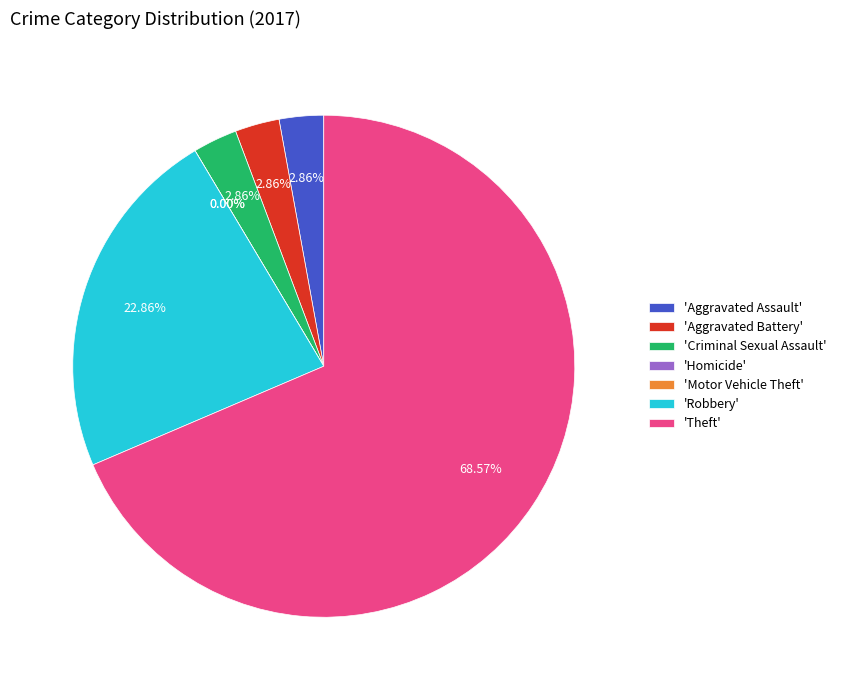

Between Motor Vehicle Theft and Criminal Sexual Assault, which is larger?

Criminal Sexual Assault